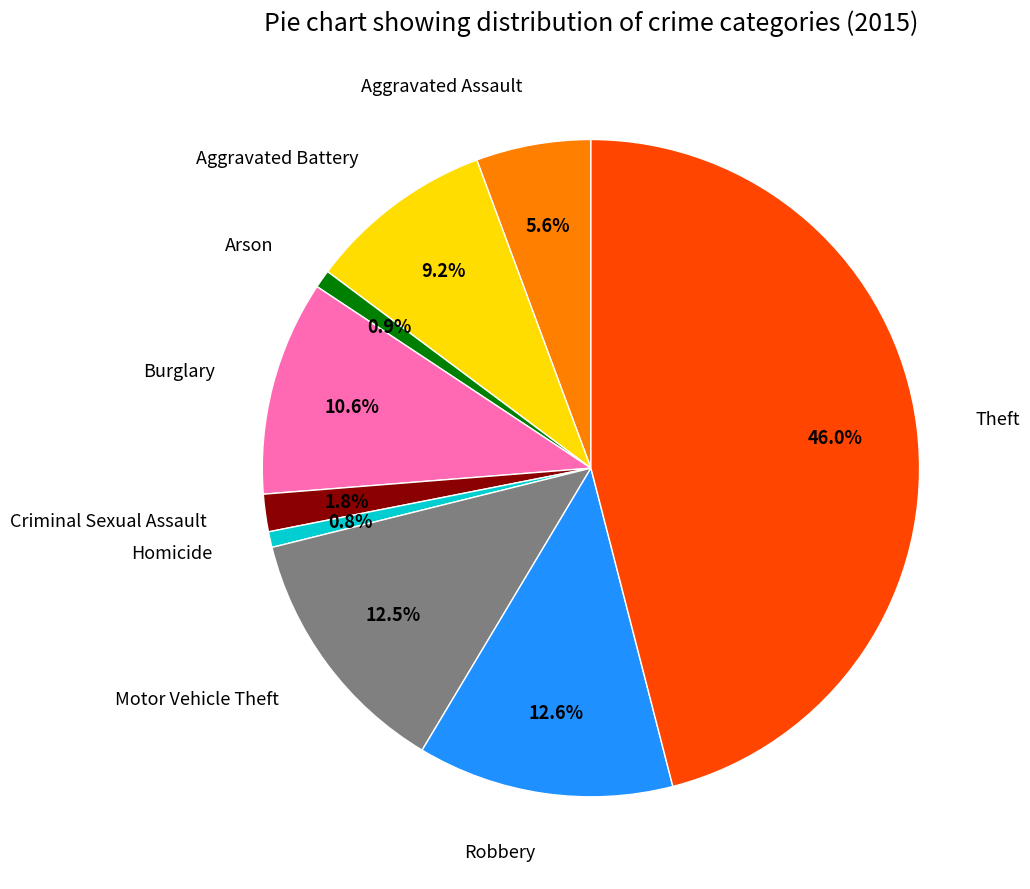

How many slices are in this pie chart?

9